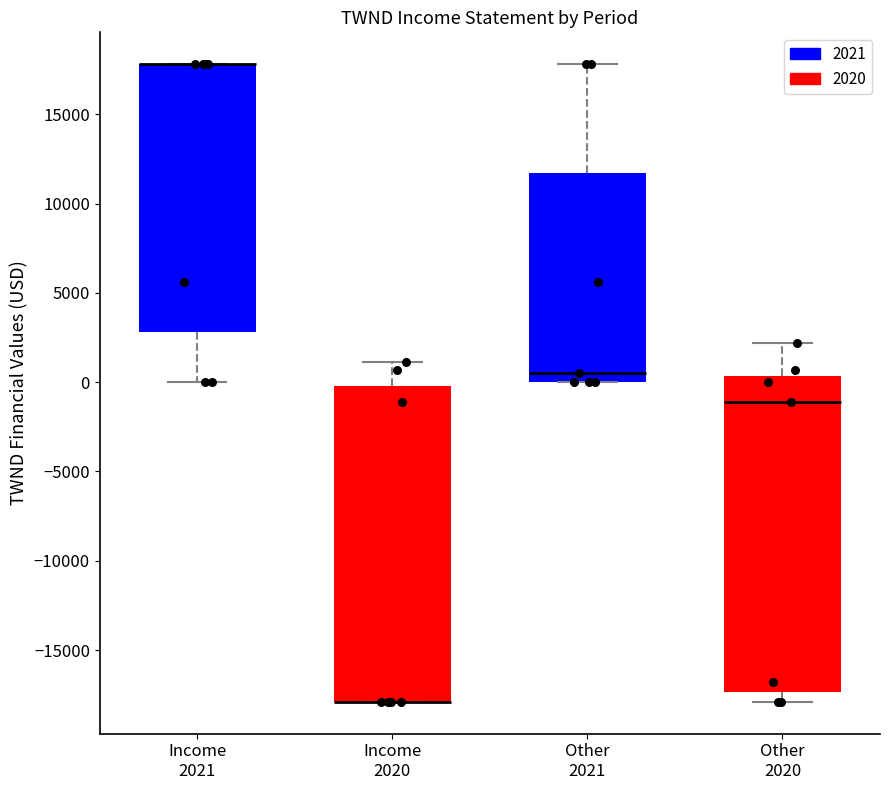

Where does the upper whisker of the box for Income 2020 end on the y-axis? The values are not printed on the chart, so give them approximately, as read against the axis.

1000